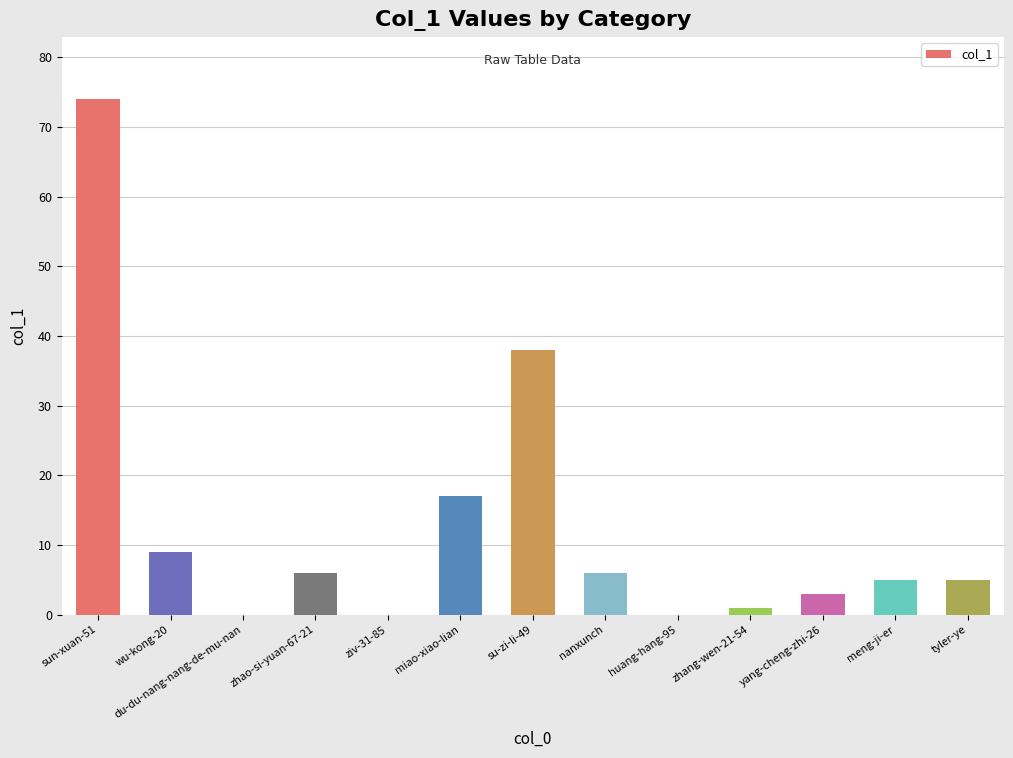

Is it true that the value at tyler-ye is 8?

False